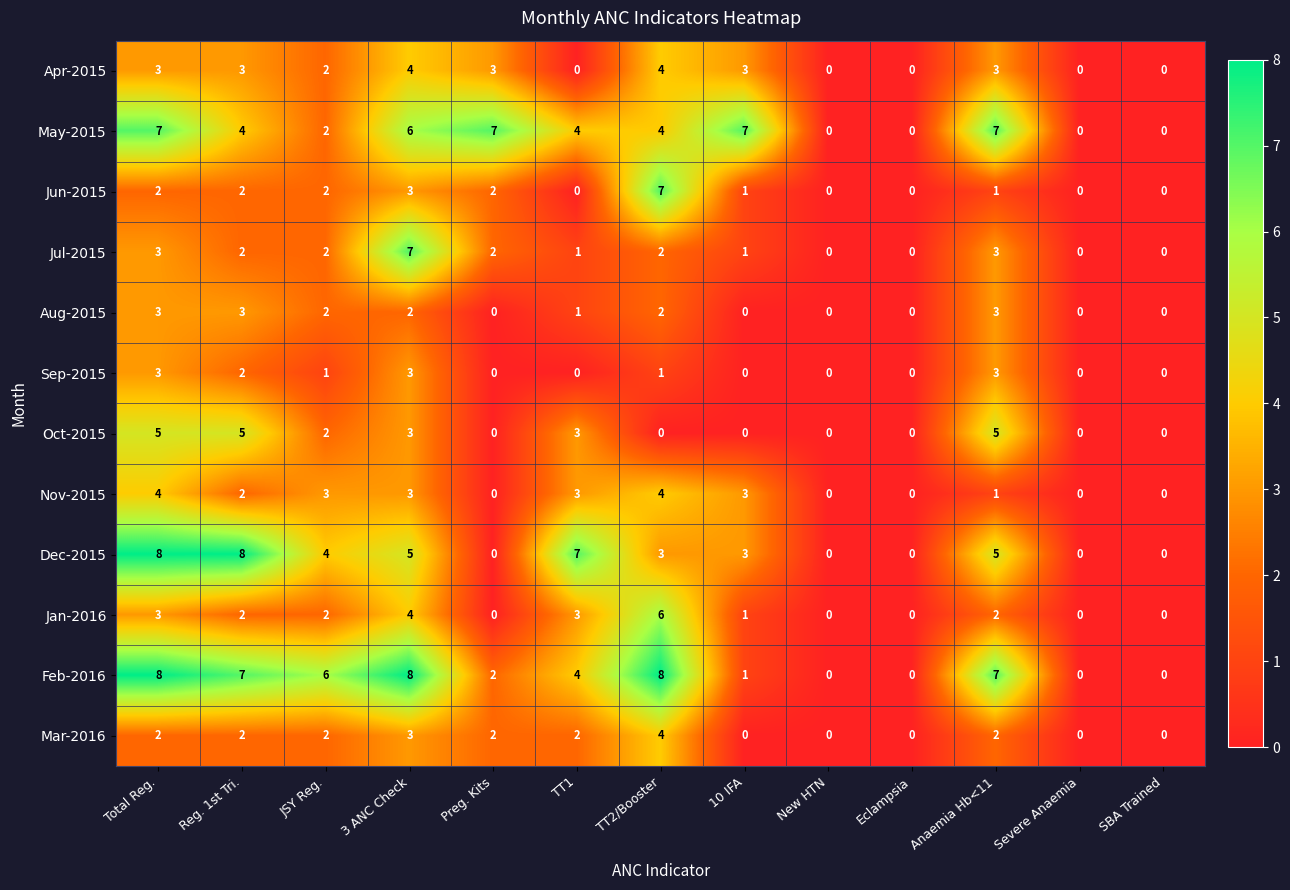

Read the May-2015 value at Anaemia Hb<11.

7